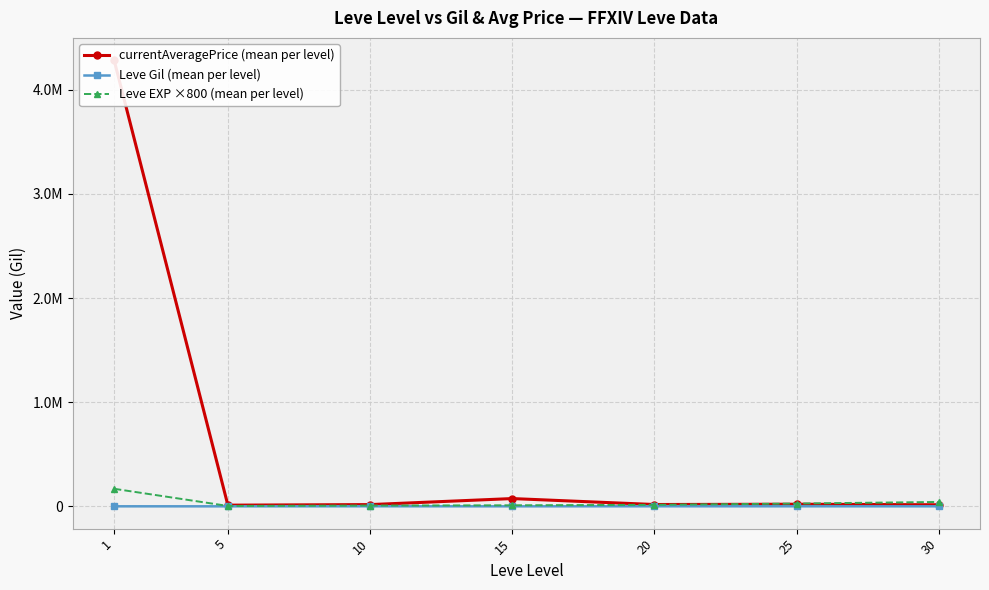

What is the value of the Leve EXP ×800 (mean per level) point at the 6th from the left?

26933.3